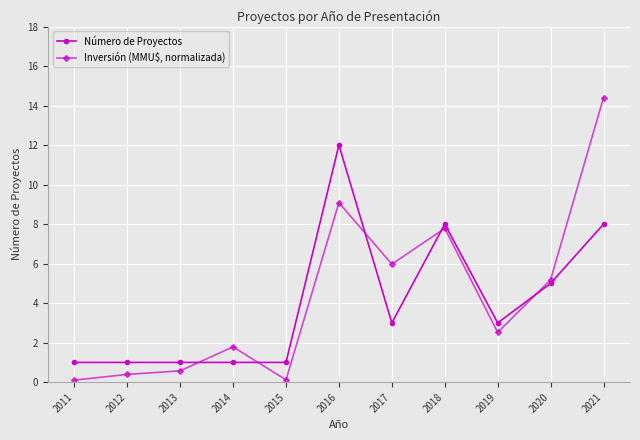

True or false: Inversión (MMU$, normalizada) and Número de Proyectos cross at least once.

True